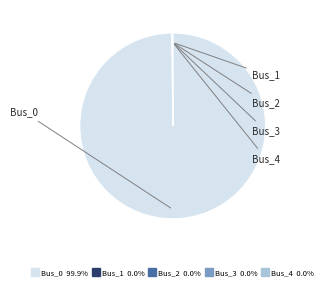

Is there any slice that represents more than half of the pie?

Yes